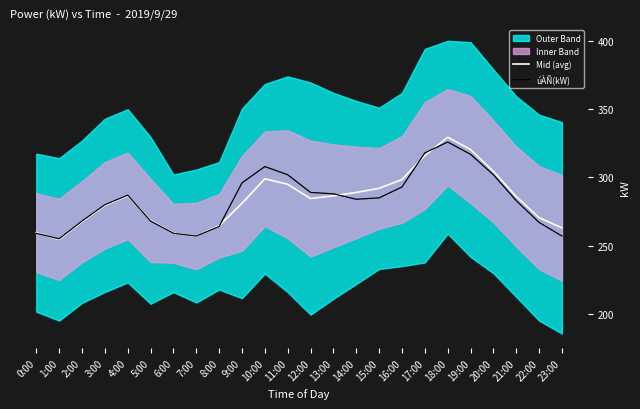

How many interior local peaks does the Mid (avg) series have?

3